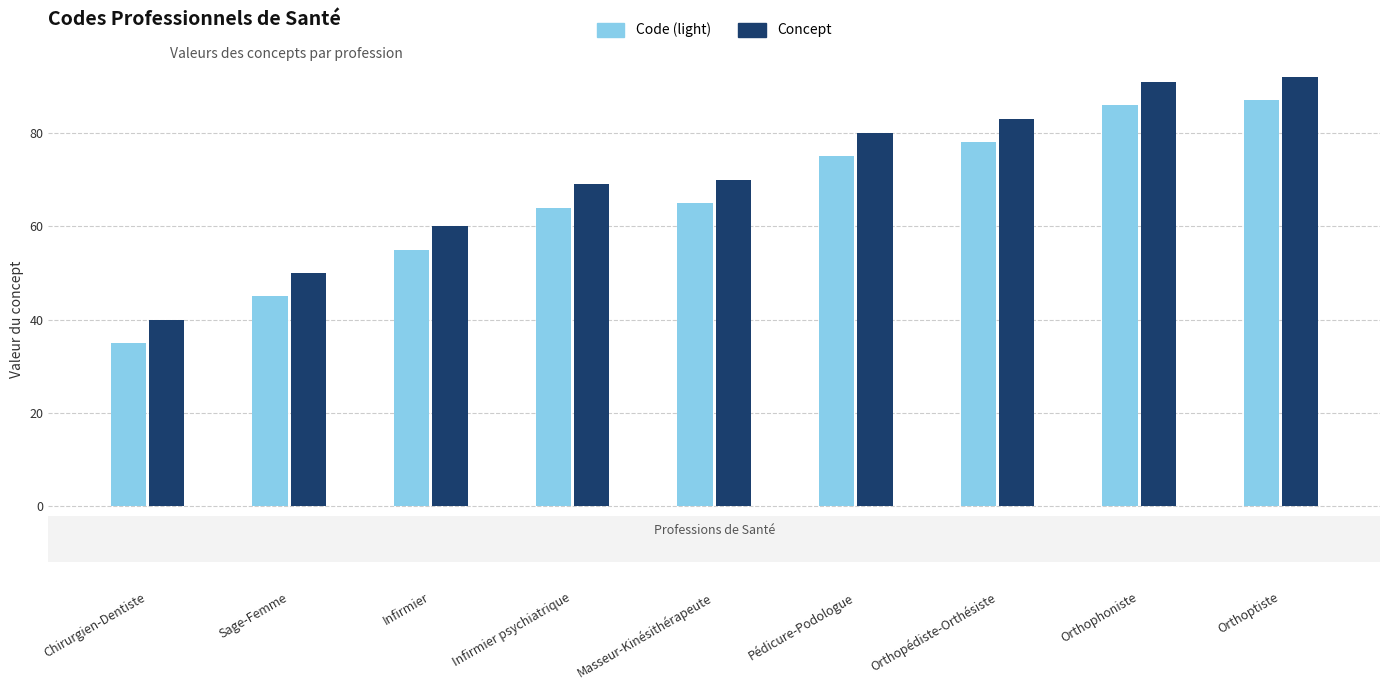

What is the total value across all series at Chirurgien-Dentiste?

75